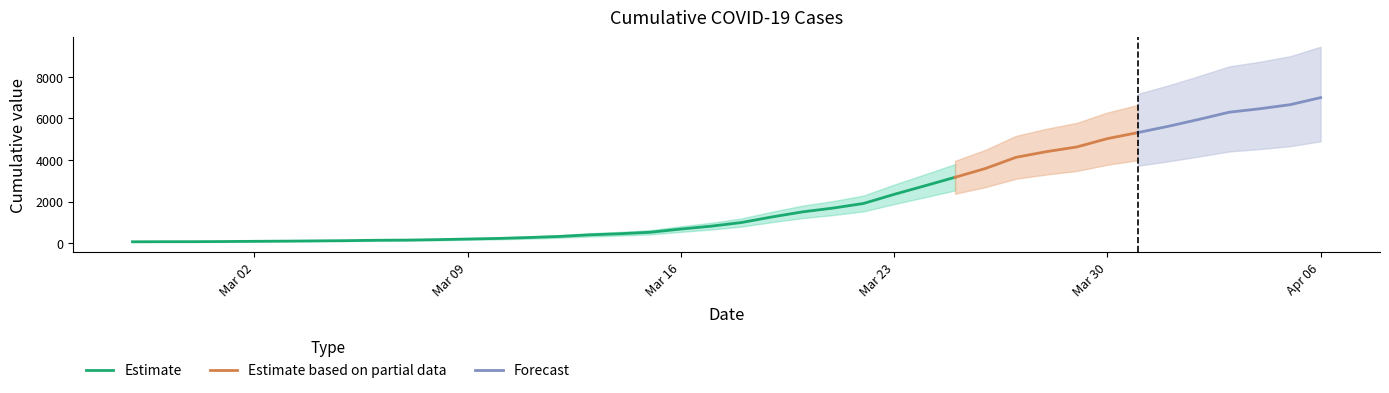

What is the sum of all values?

85642